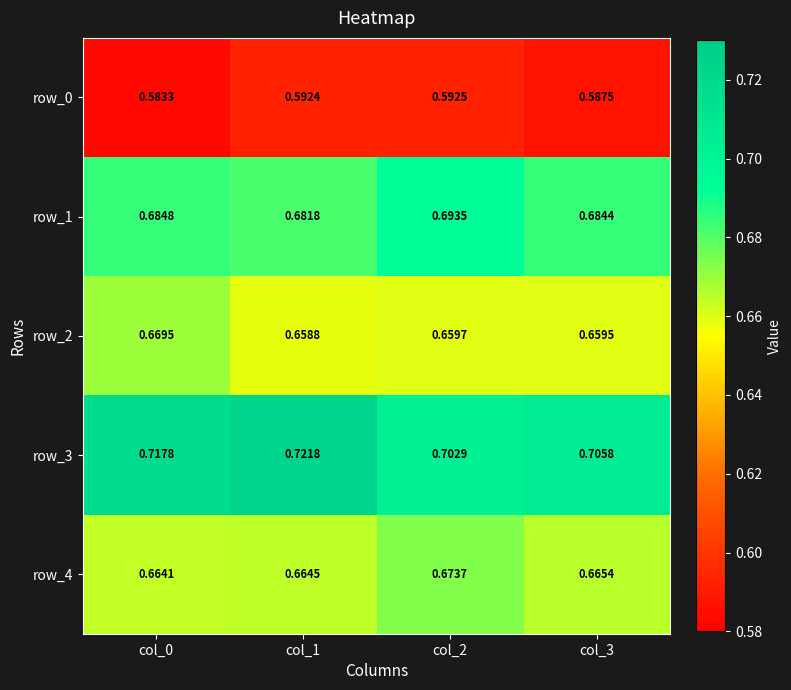

Is the value of row_2 at col_2 greater than the value of row_1 at col_0?

No